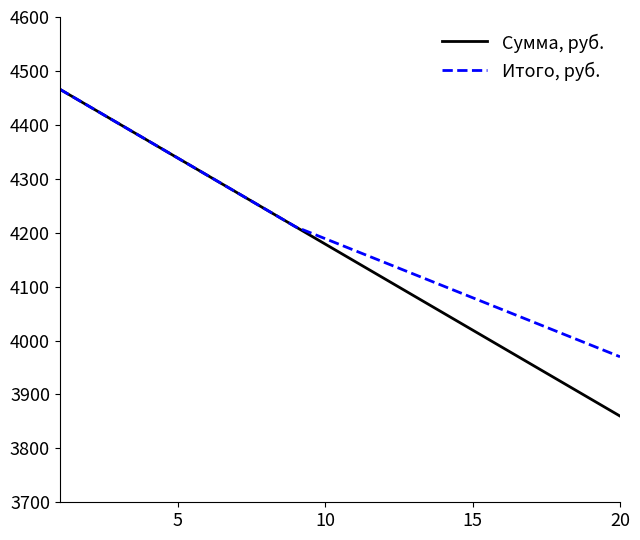

What is the maximum value shown in the chart?

4466.0